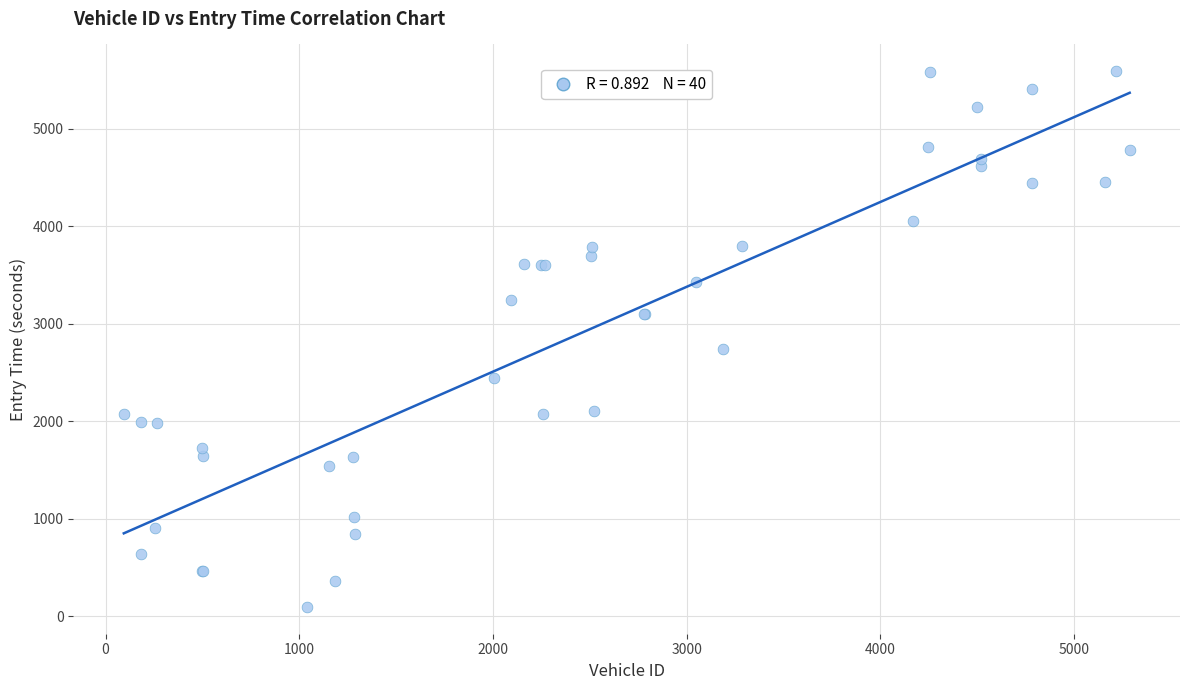

What Y value in the scatter plot is closest to 2843?

2741.1